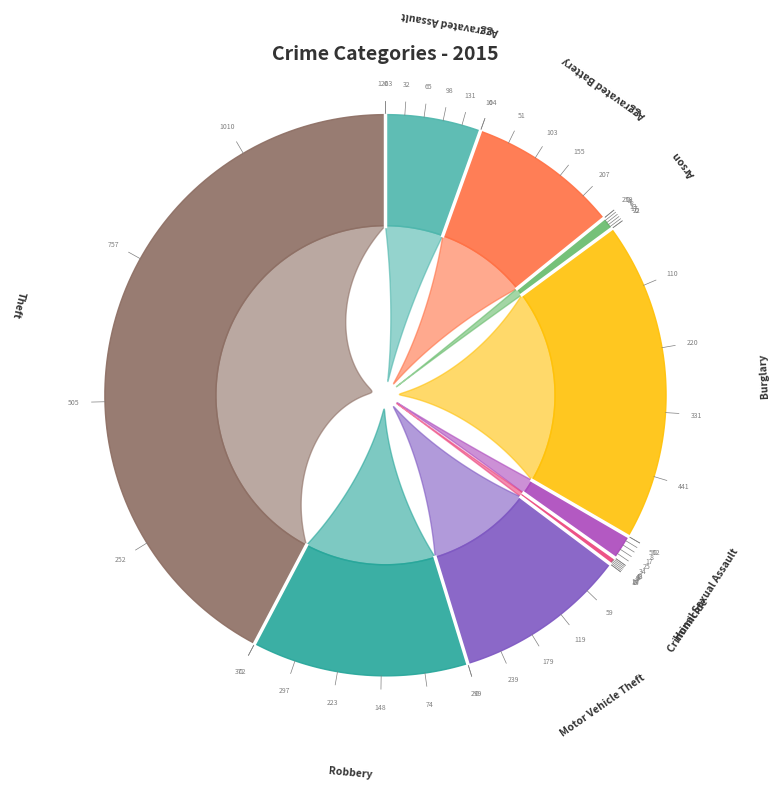

What percentage is the Theft slice, to the nearest percent?

42%